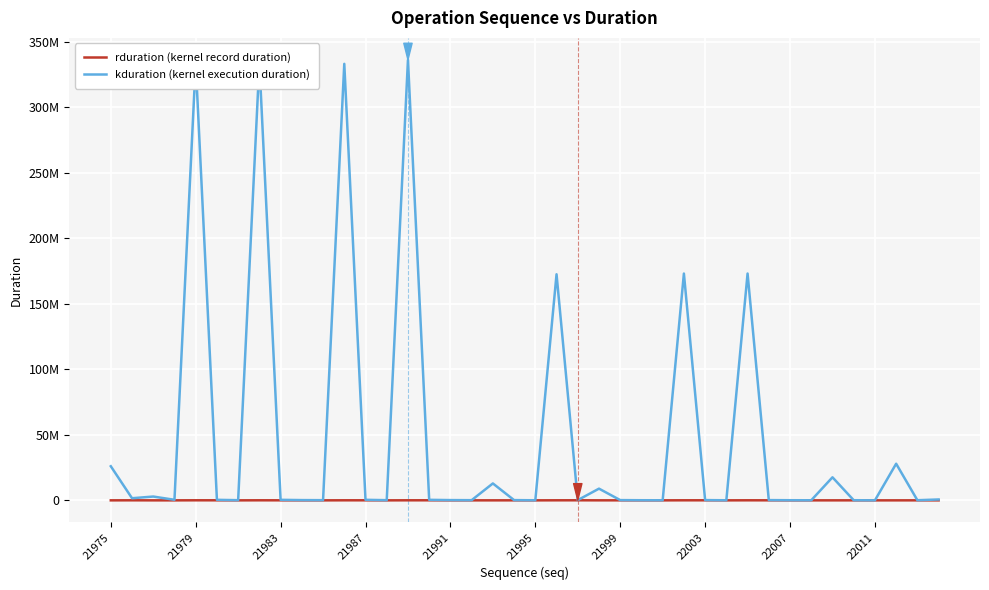

What are all the series names shown in the legend?

rduration (kernel record duration), kduration (kernel execution duration)